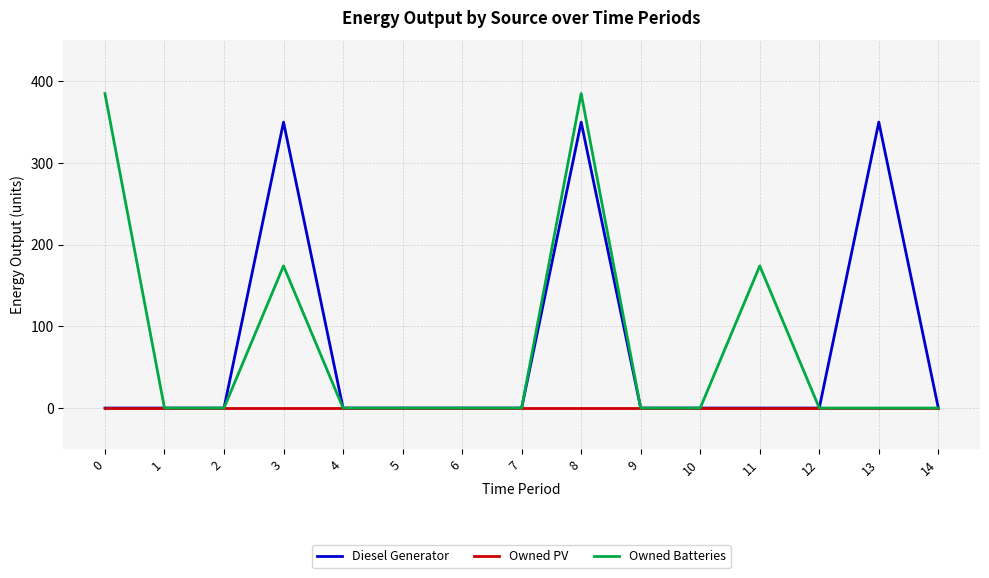

True or false: Owned Batteries has more than 1 interior local peaks.

True